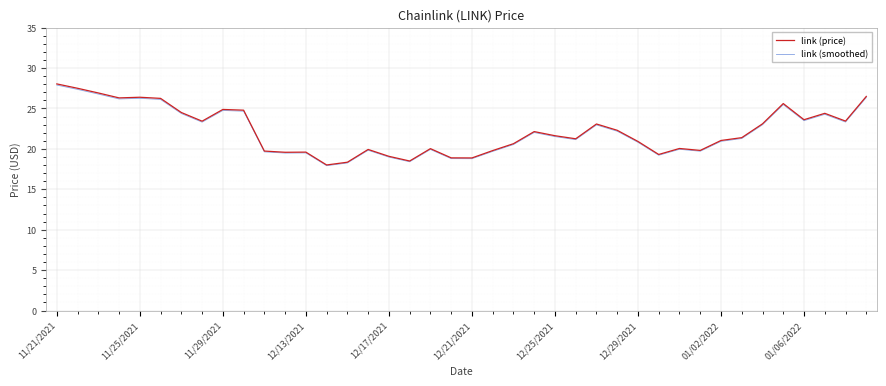

How many categories are shown in the chart?

40